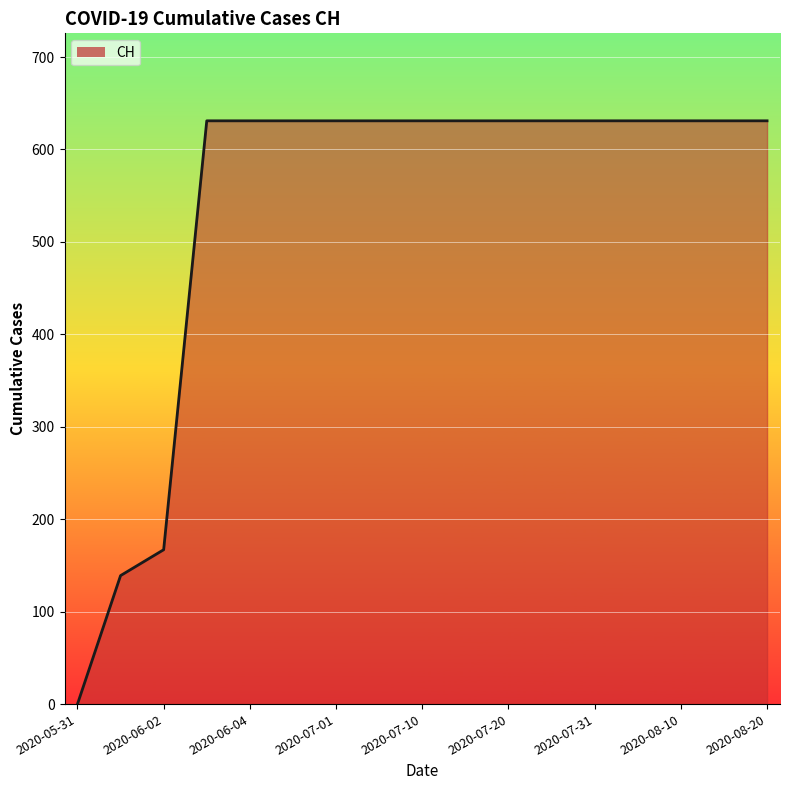

How many values are below 631?

3